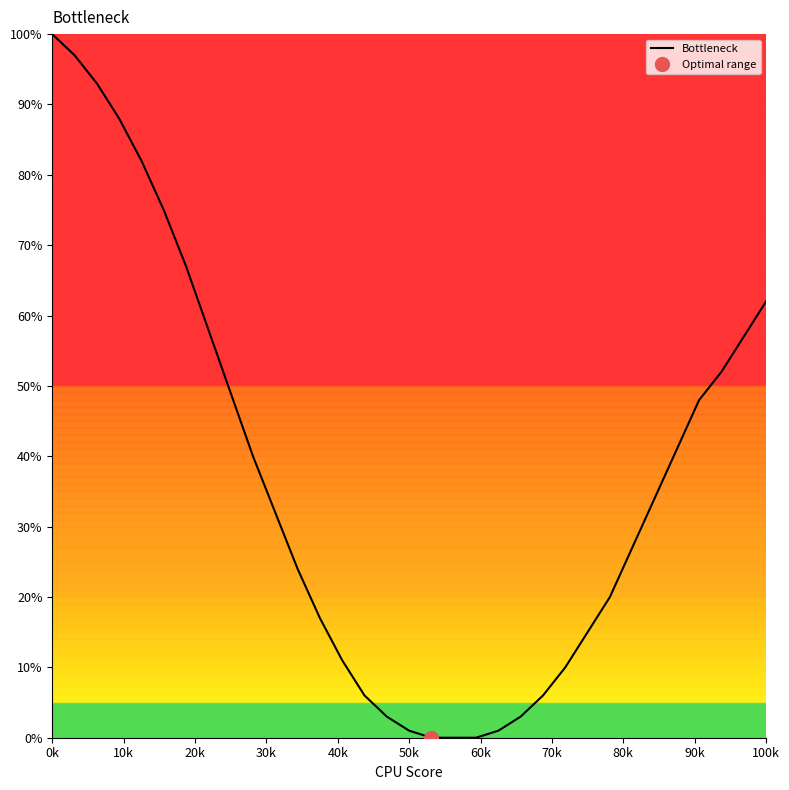

At which label does Bottleneck reach its peak?

0k